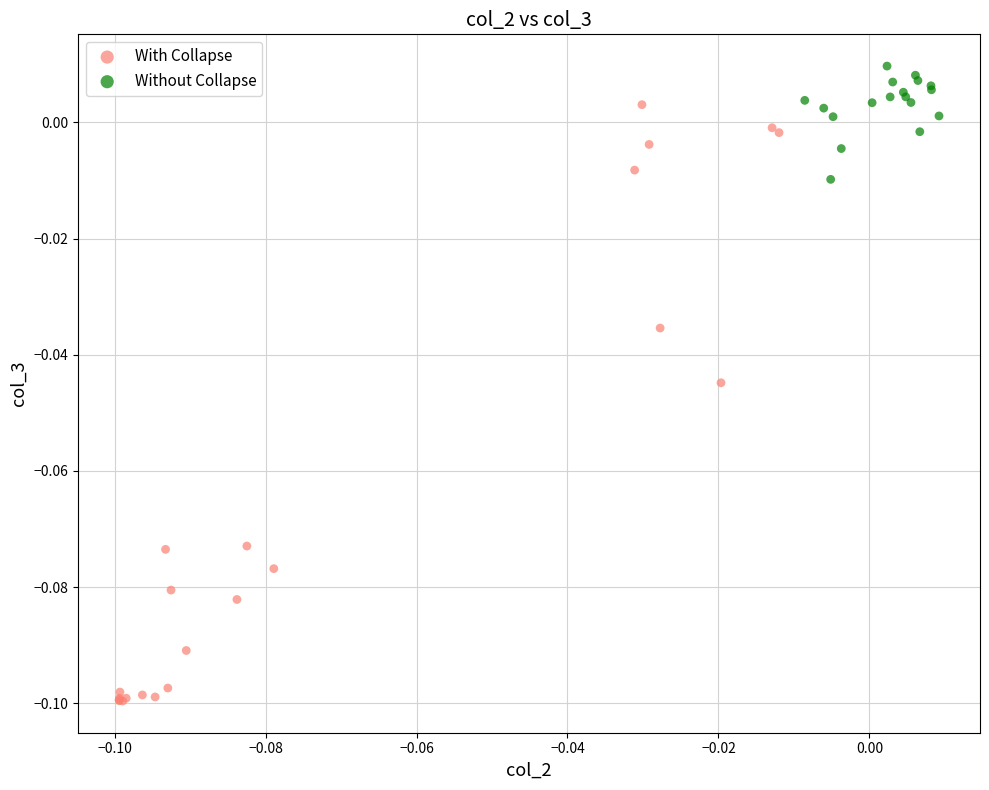

Which series contains the lowest Y value?

With Collapse